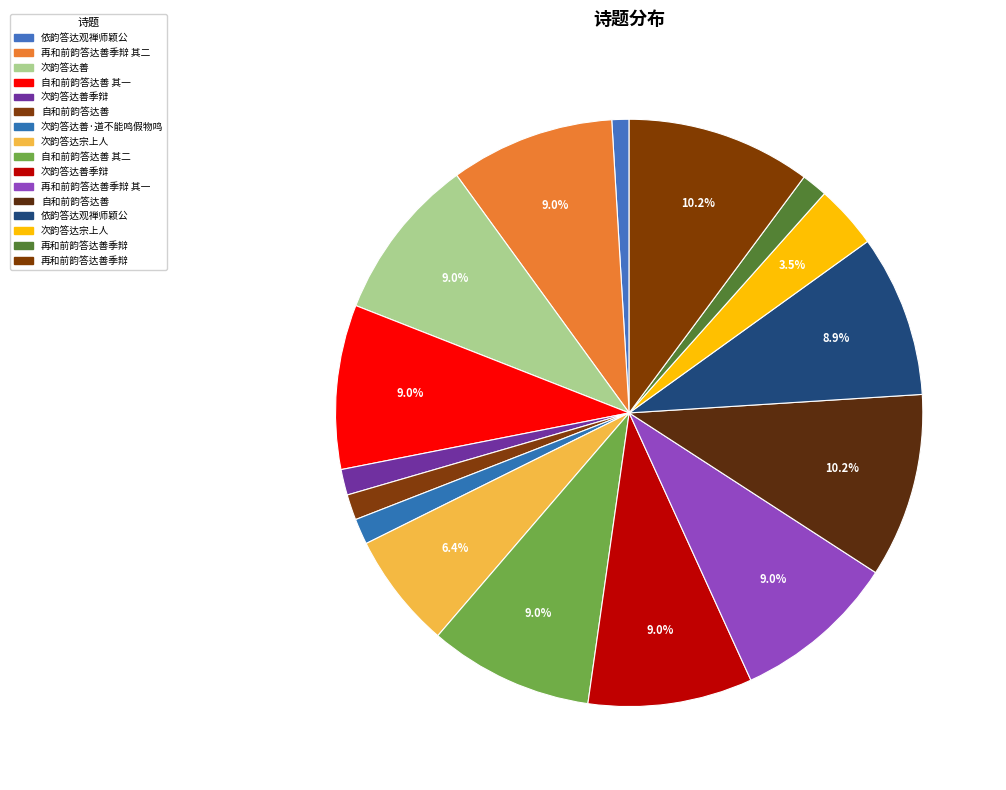

What is the largest slice in the pie chart?

再和前韵答达善季辩